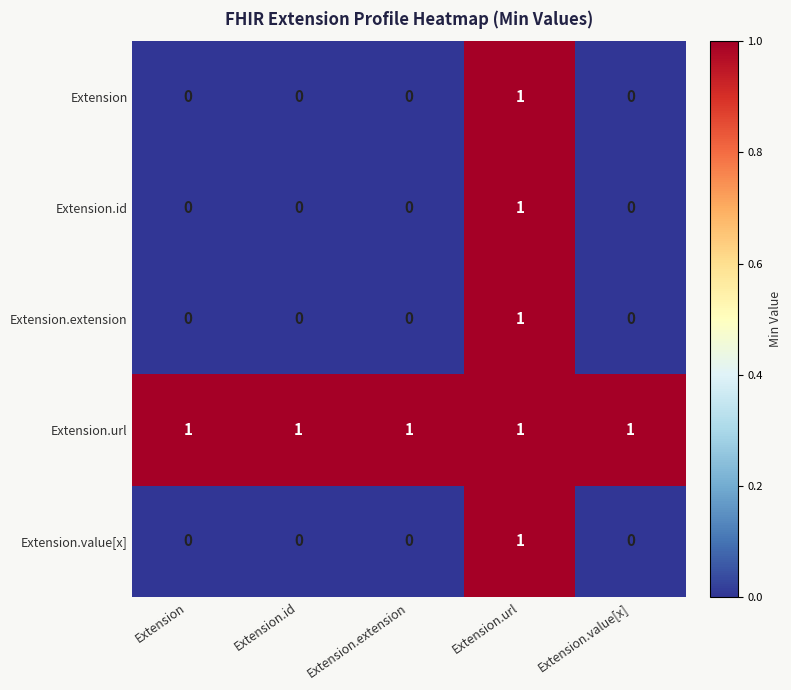

What is the total value across all series at Extension.url?

5